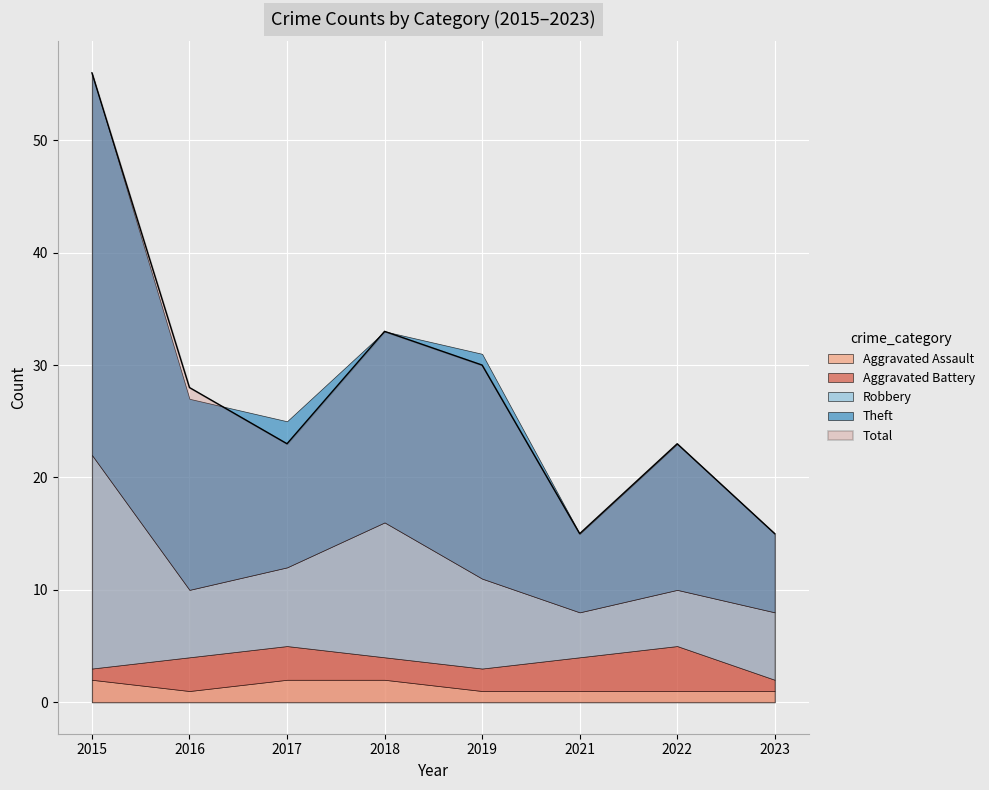

How many lines are shown in the chart?

5